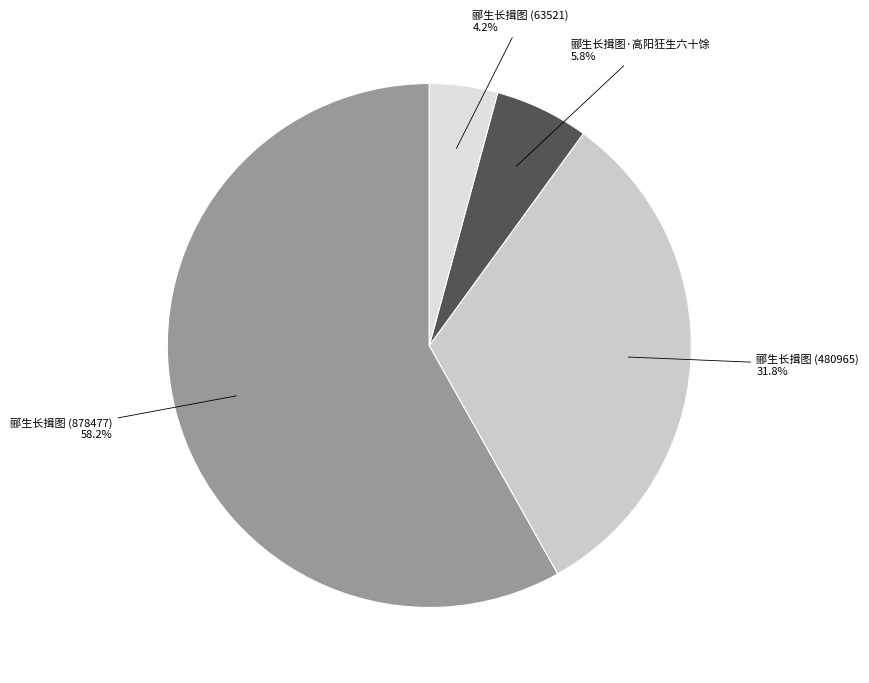

Is the sum of 郦生长揖图 (480965) and 郦生长揖图·高阳狂生六十馀 greater than half?

No